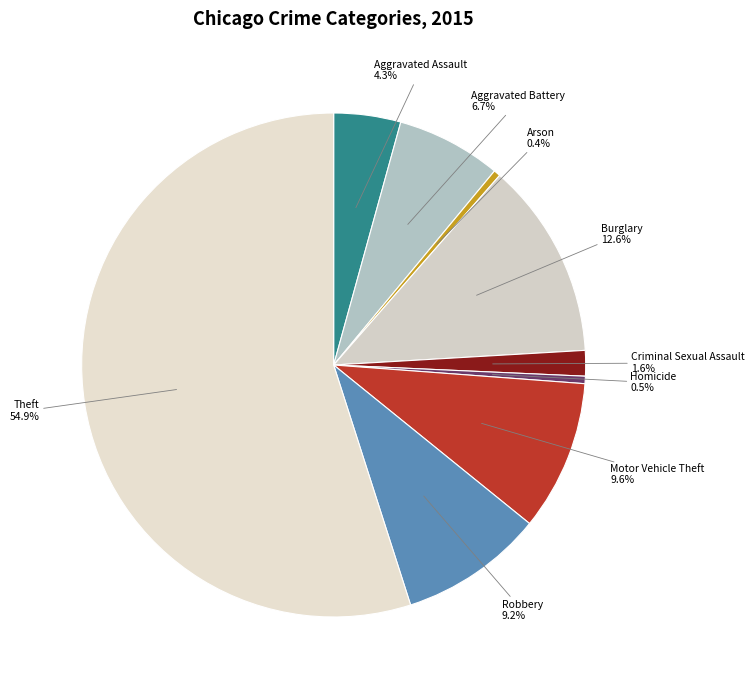

To the nearest percent, what percentage of the pie is Aggravated Battery?

7%